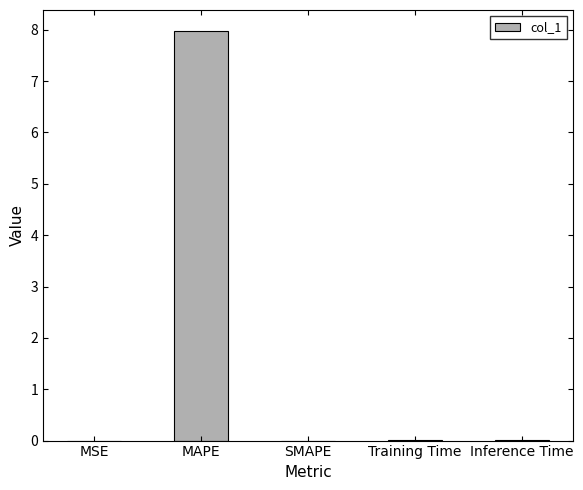

How many data points does each series have?

5